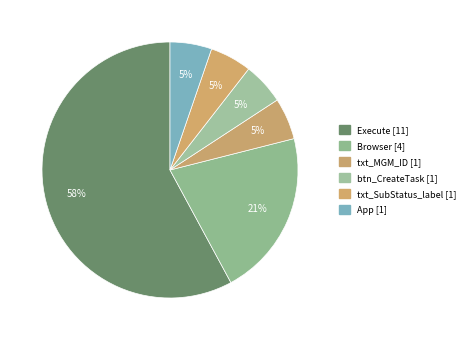

What portion of the pie excludes txt_SubStatus_label?

94.7%